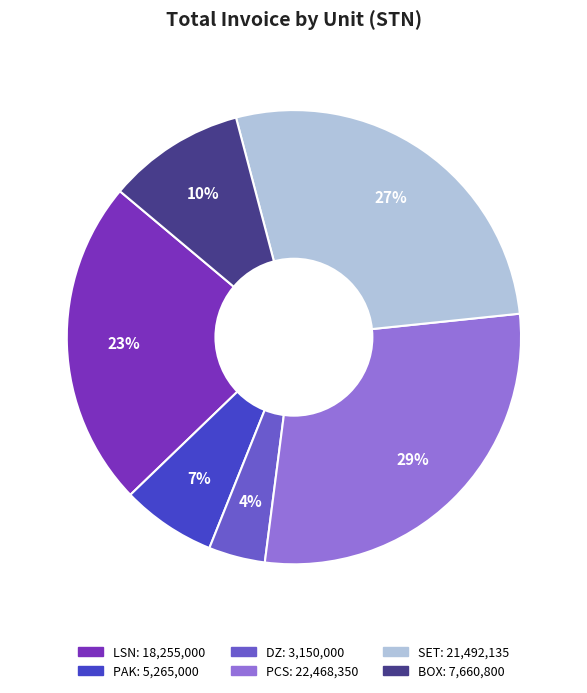

Is there a majority slice in this chart?

No